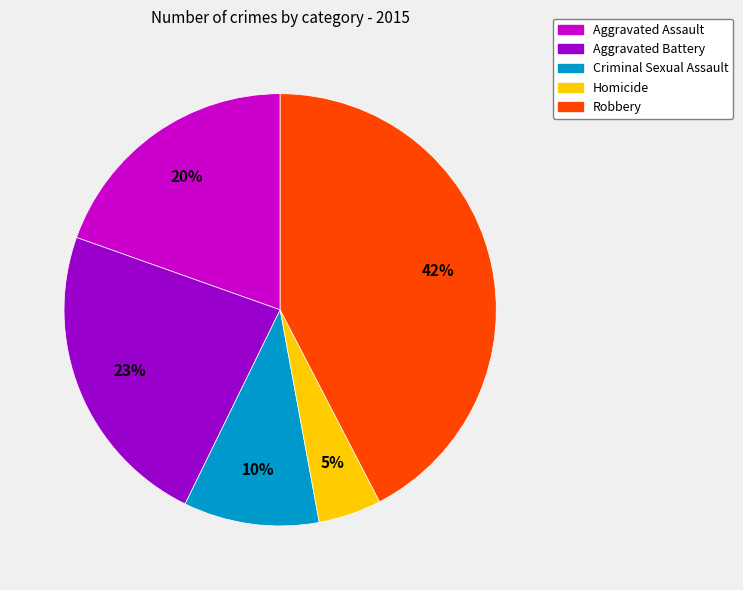

To the nearest percent, what percentage of the pie is Homicide?

5%